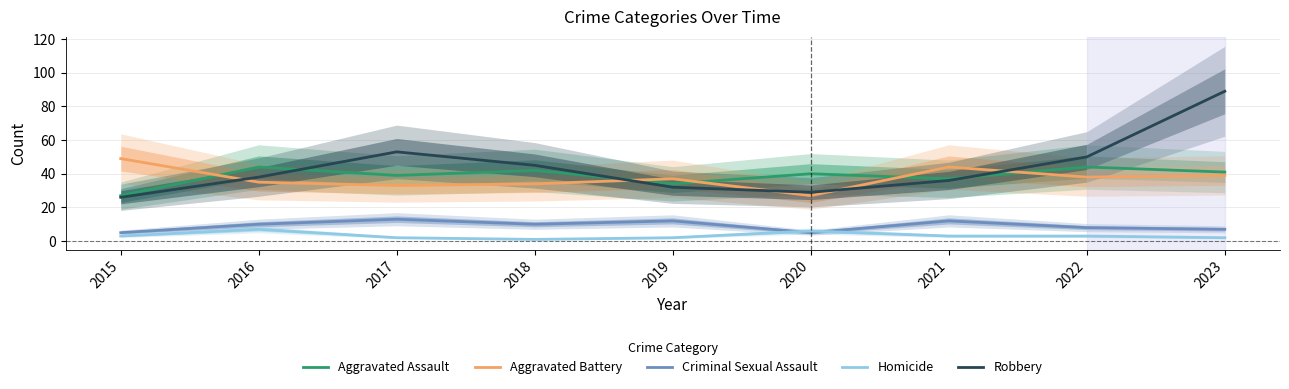

True or false: Aggravated Assault and Homicide cross at least once.

False